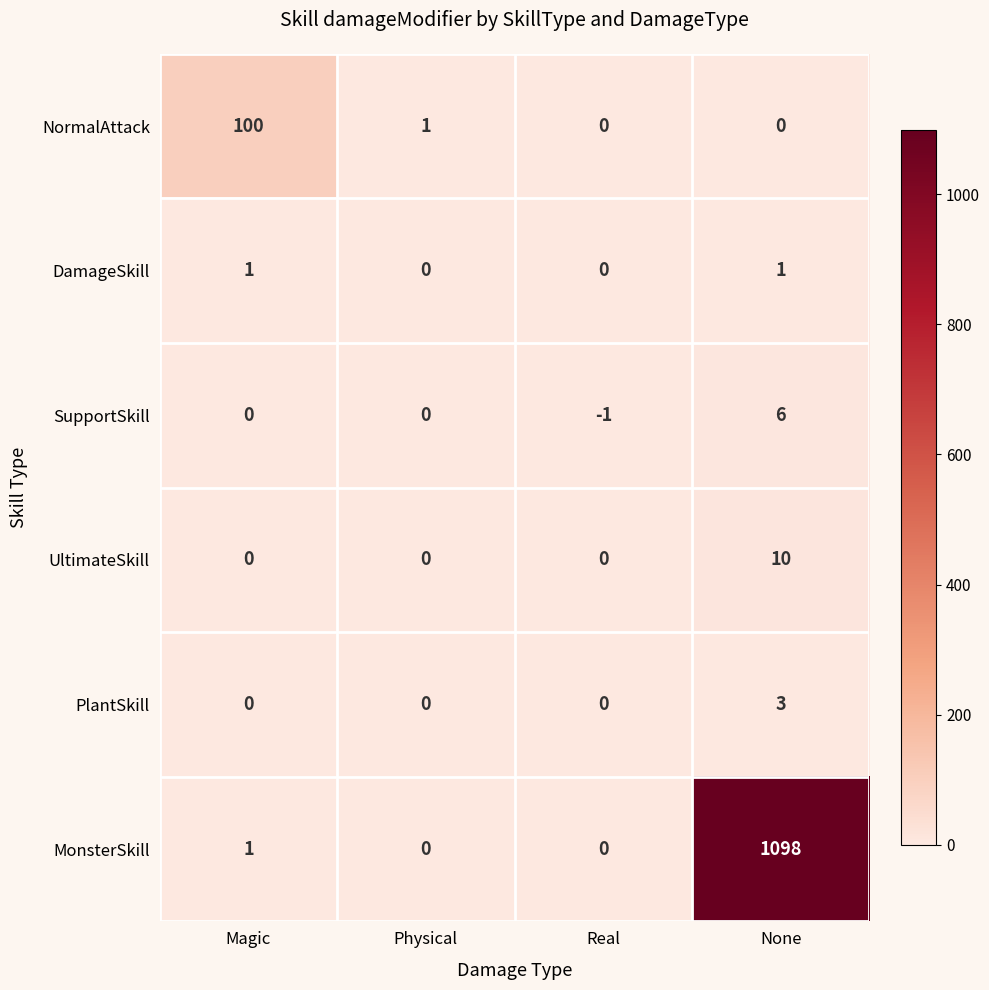

Rank the series by their maximum value, from lowest to highest.

DamageSkill, PlantSkill, SupportSkill, UltimateSkill, NormalAttack, MonsterSkill